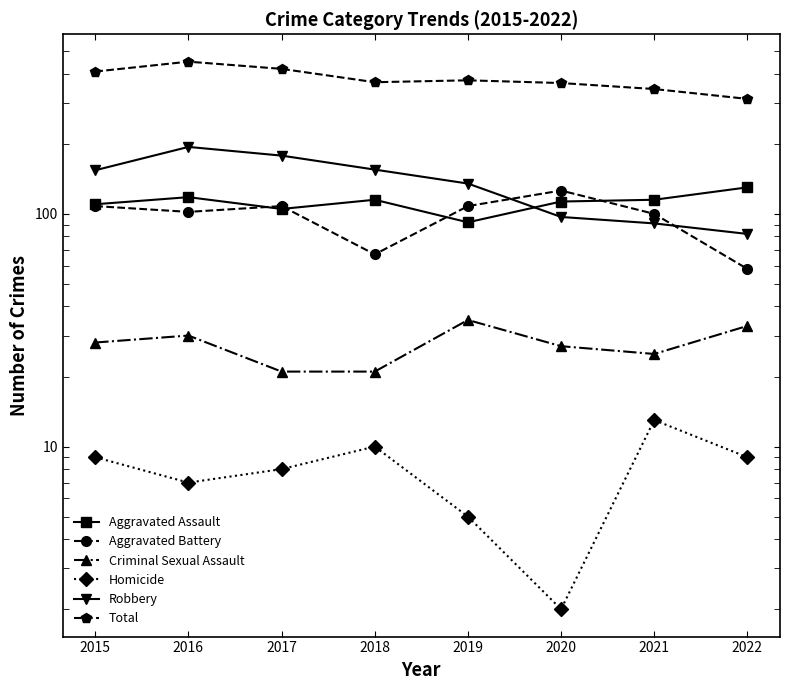

What is the difference between the maximum and minimum values in the Criminal Sexual Assault series?

14